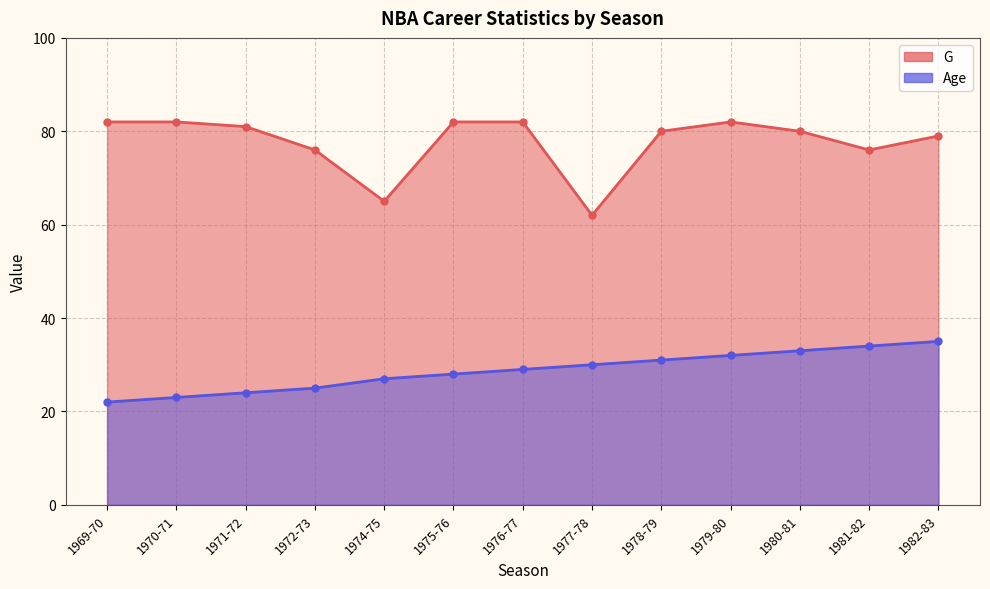

What is the smallest value displayed?

22